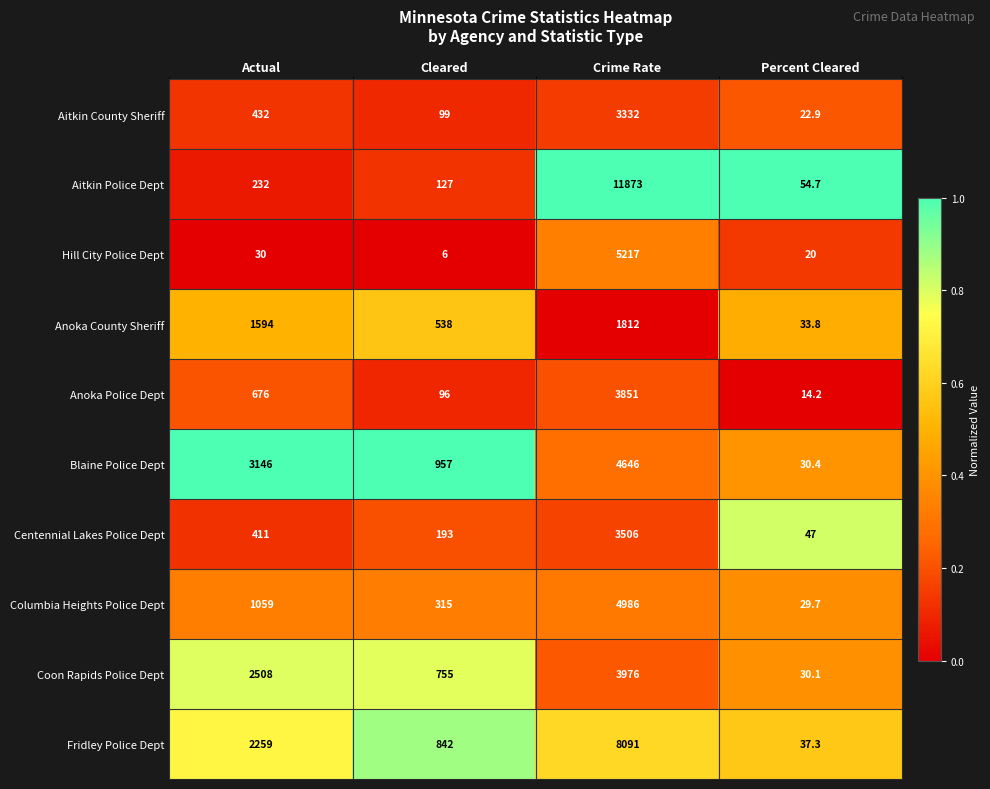

What is the spread (max minus min) of values at Percent Cleared?

40.5